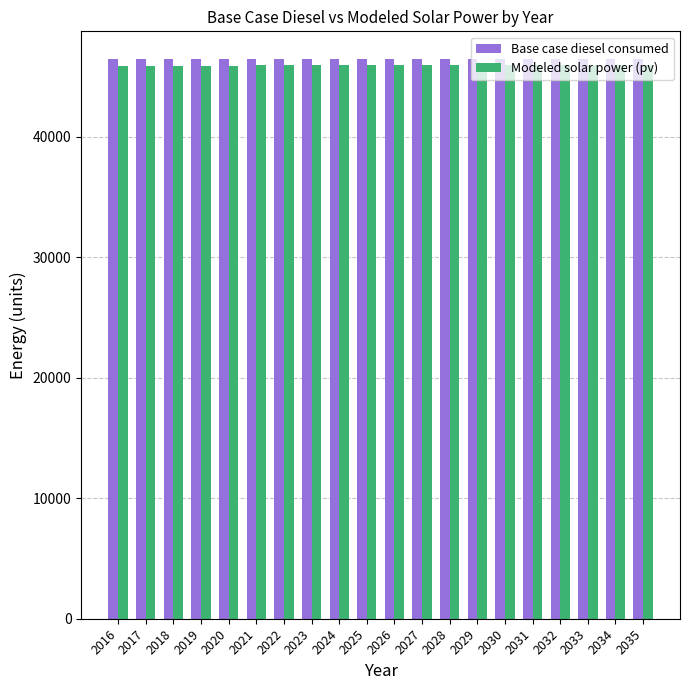

What is the value of the Base case diesel consumed bar at the 15th from the left?

46418.1